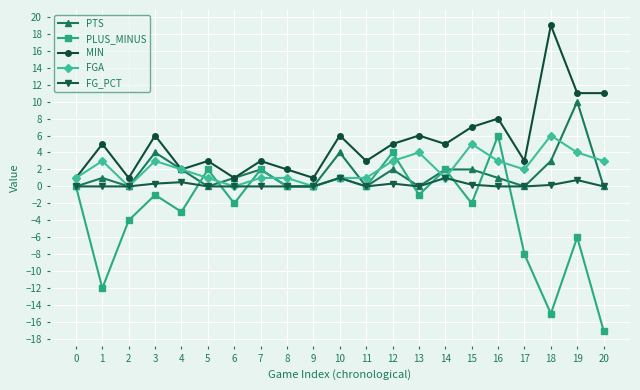

What is the difference between the highest and lowest values at 16?

8.0